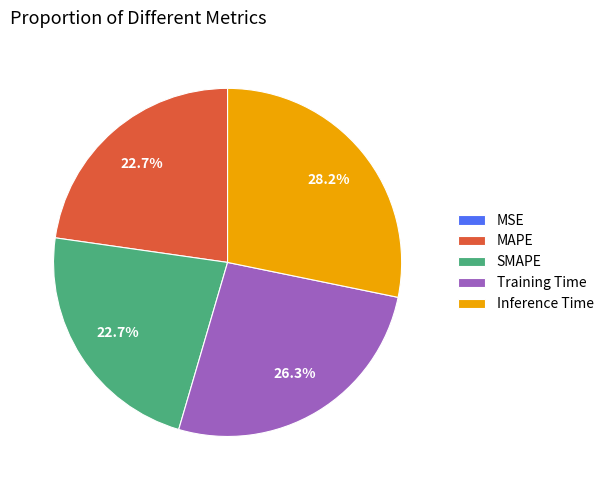

What portion of the pie excludes MAPE?

77.3%